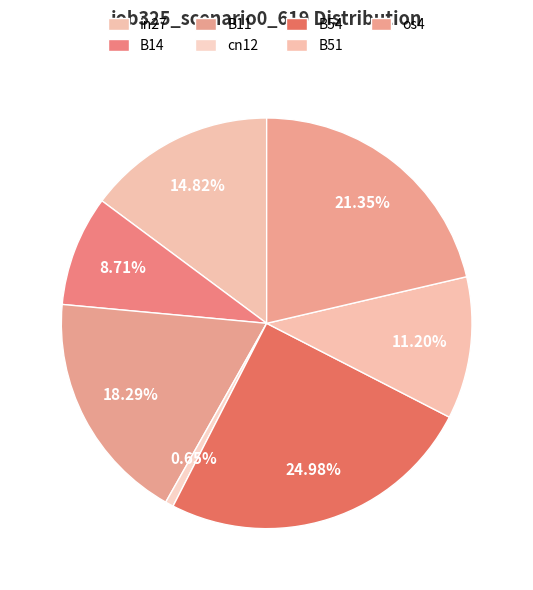

Count the number of slices in the pie.

7